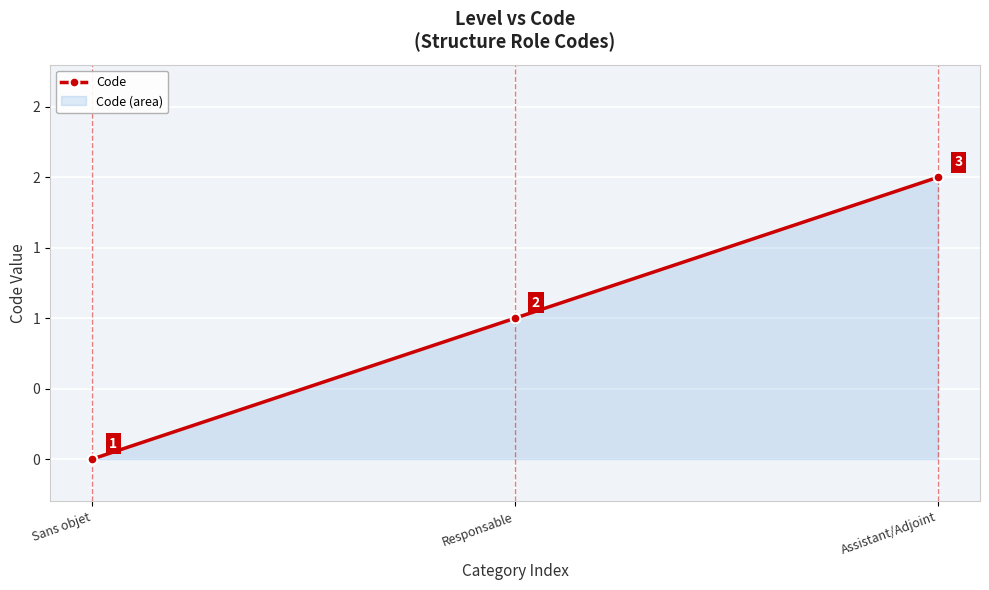

Rank the categories by value from highest to lowest.

Assistant/Adjoint, Responsable, Sans objet